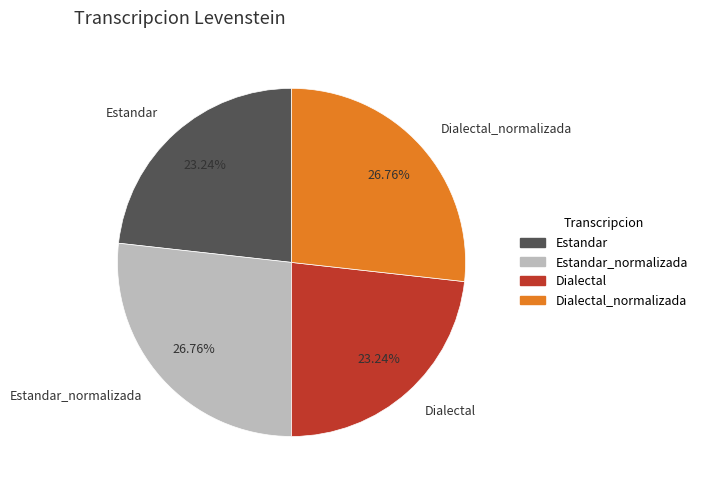

The Dialectal_normalizada slice represents 14% of the pie. True or false?

False